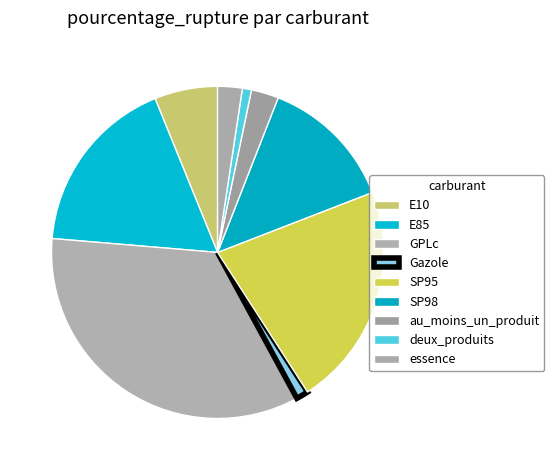

Count the number of slices in the pie.

9